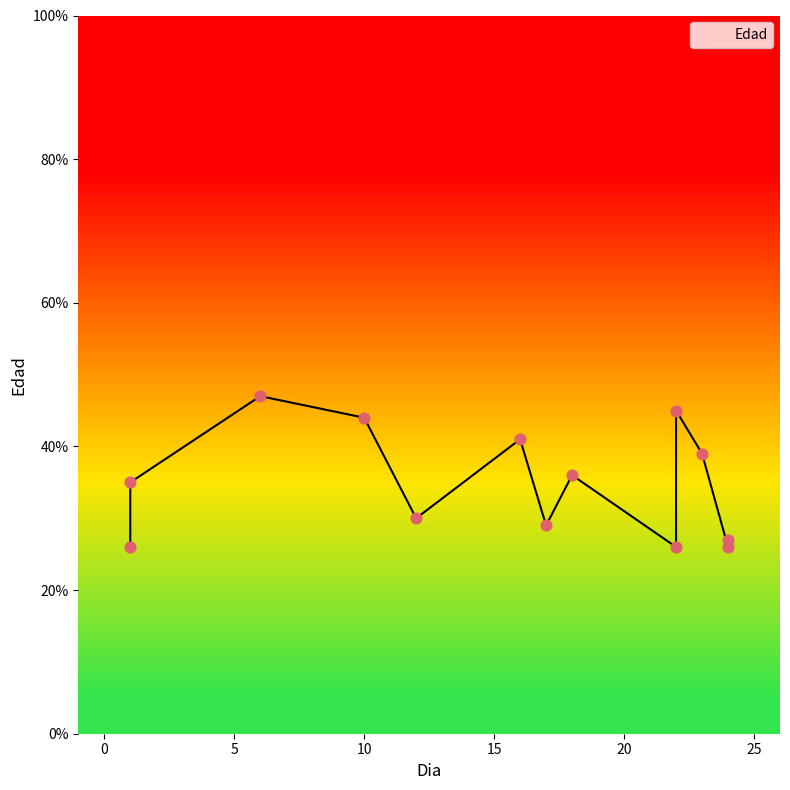

Approximately how many times larger is the value at 23 compared to 1?

1.1